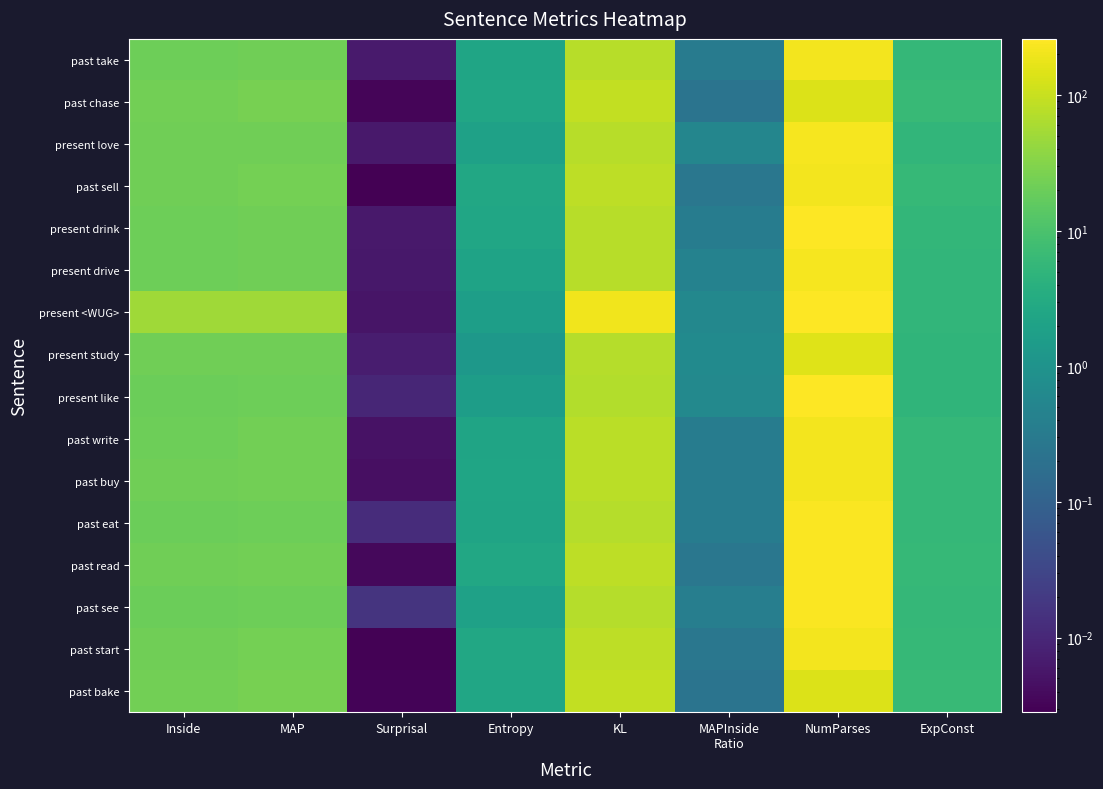

How many distinct data groups are displayed?

16